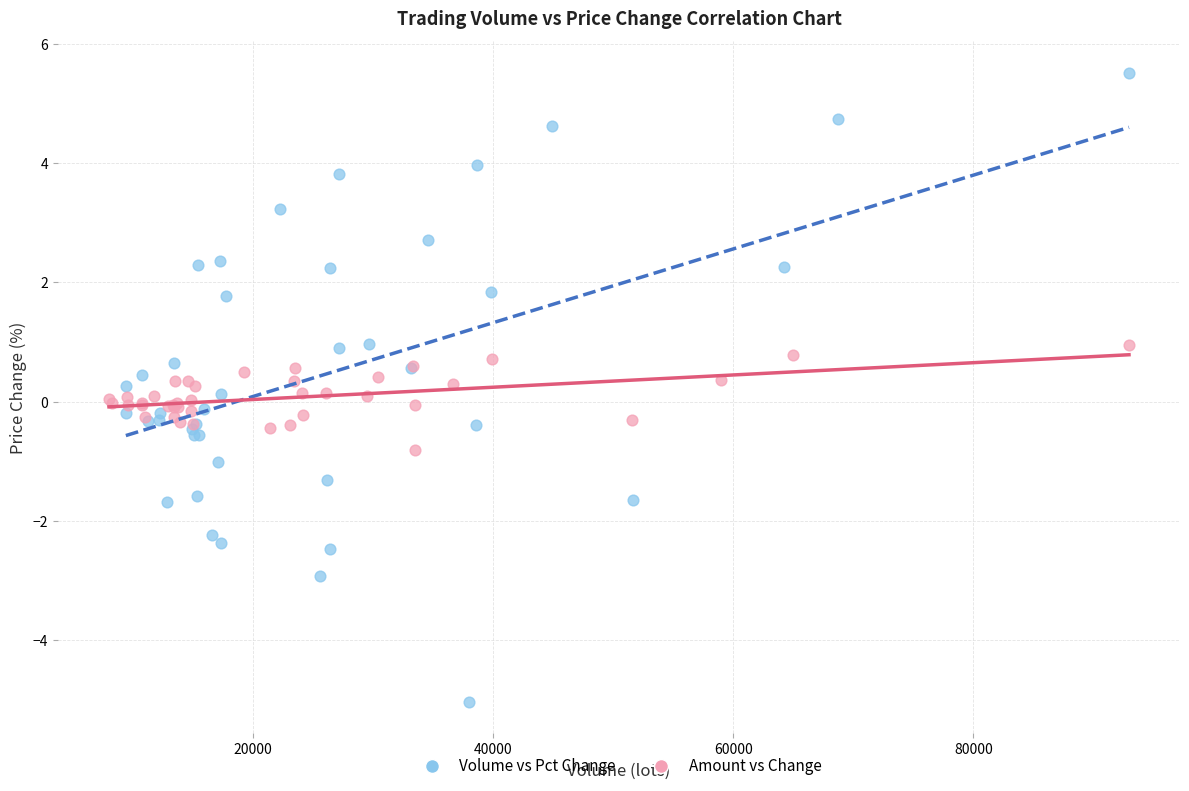

Which series reaches the maximum Y coordinate?

Volume vs Pct Change